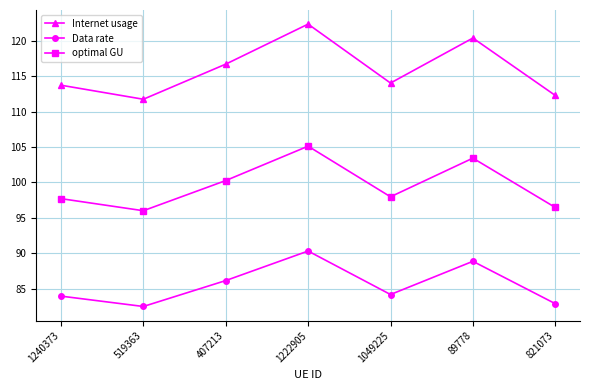

At which label does optimal GU reach its peak?

1222905